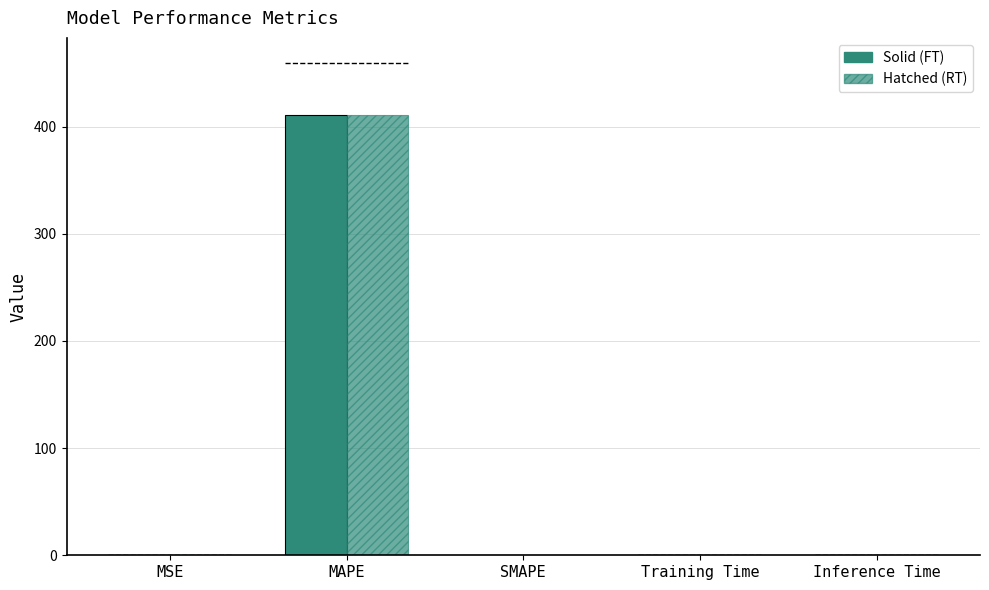

Are the bars grouped side by side (vs. stacked)?

Yes